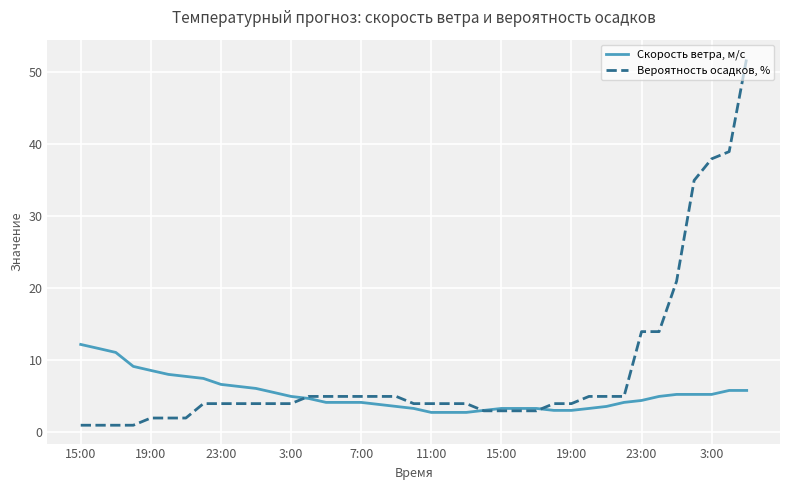

Which series has the largest total across all categories?

Вероятность осадков, %